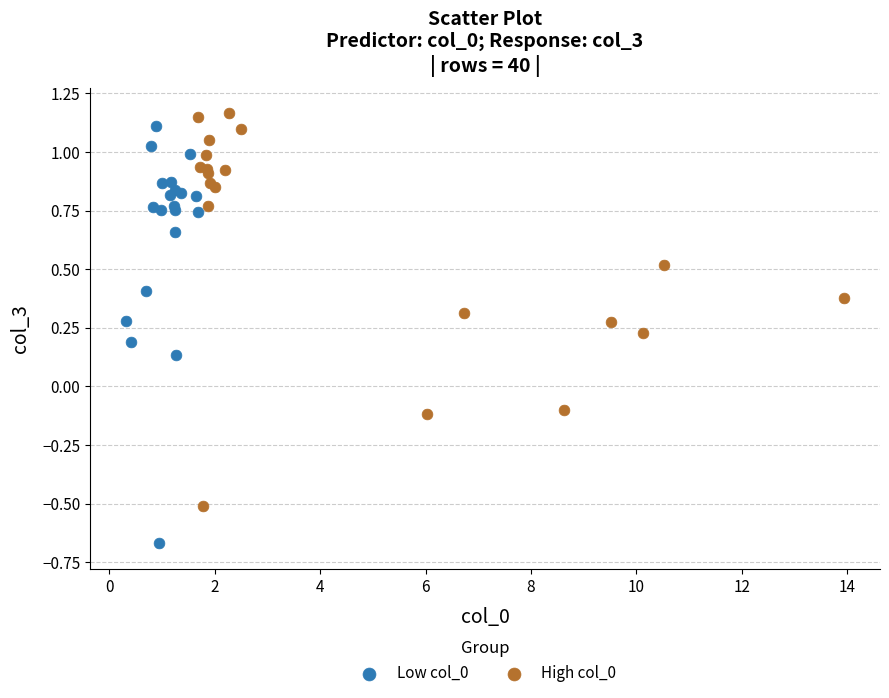

Which series reaches the minimum Y coordinate?

Low col_0